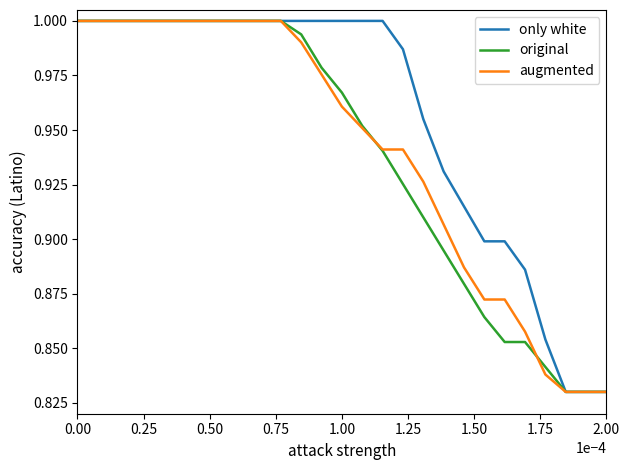

Which series has the largest total across all categories?

only white